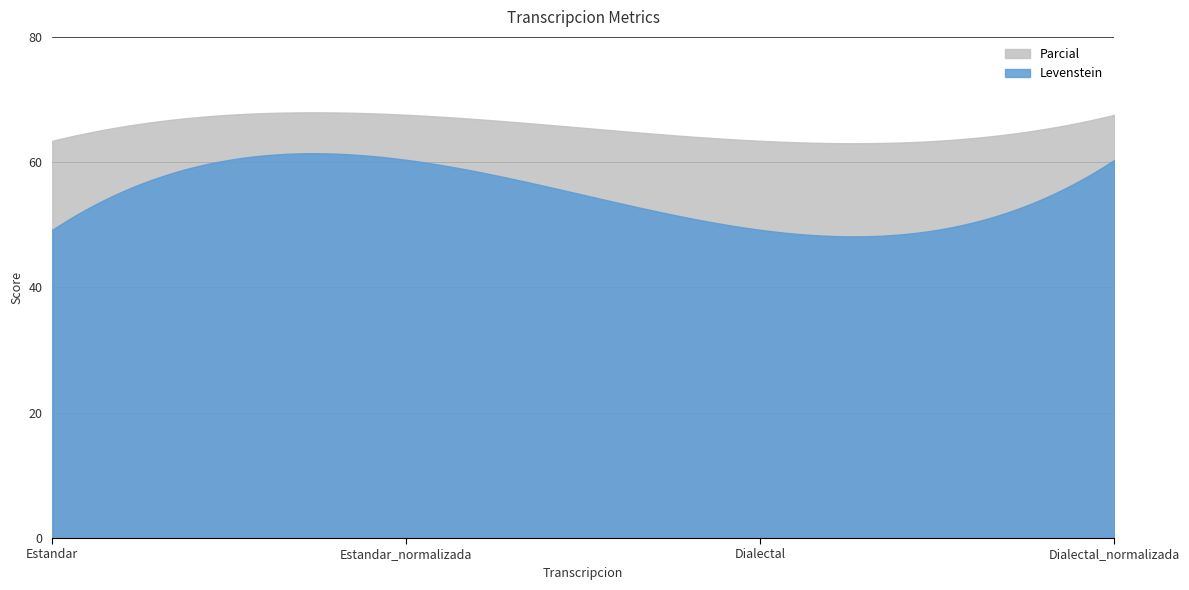

Reading right to left, what are all the values shown in this chart?

Levenstein: Dialectal_normalizada=60.4	Dialectal=49.2	Estandar_normalizada=60.4	Estandar=49.2
Parcial: Dialectal_normalizada=67.6	Dialectal=63.4	Estandar_normalizada=67.6	Estandar=63.4